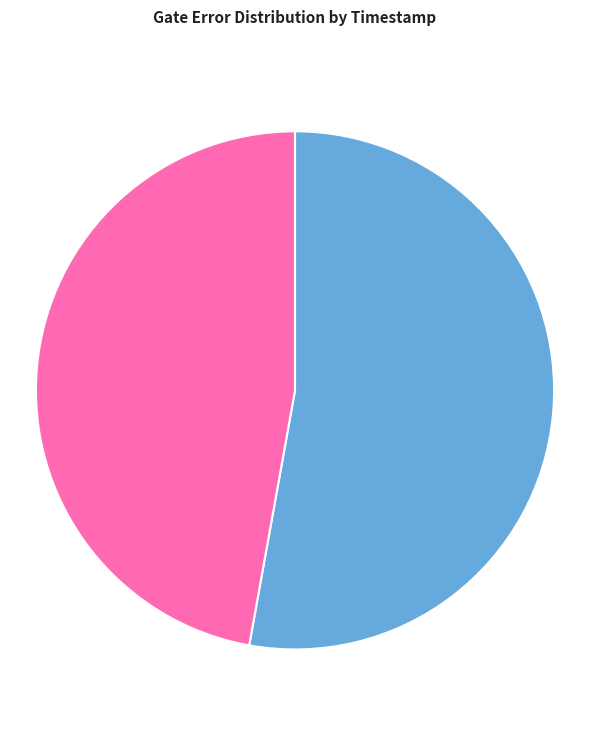

Is there any slice that represents more than half of the pie?

Yes